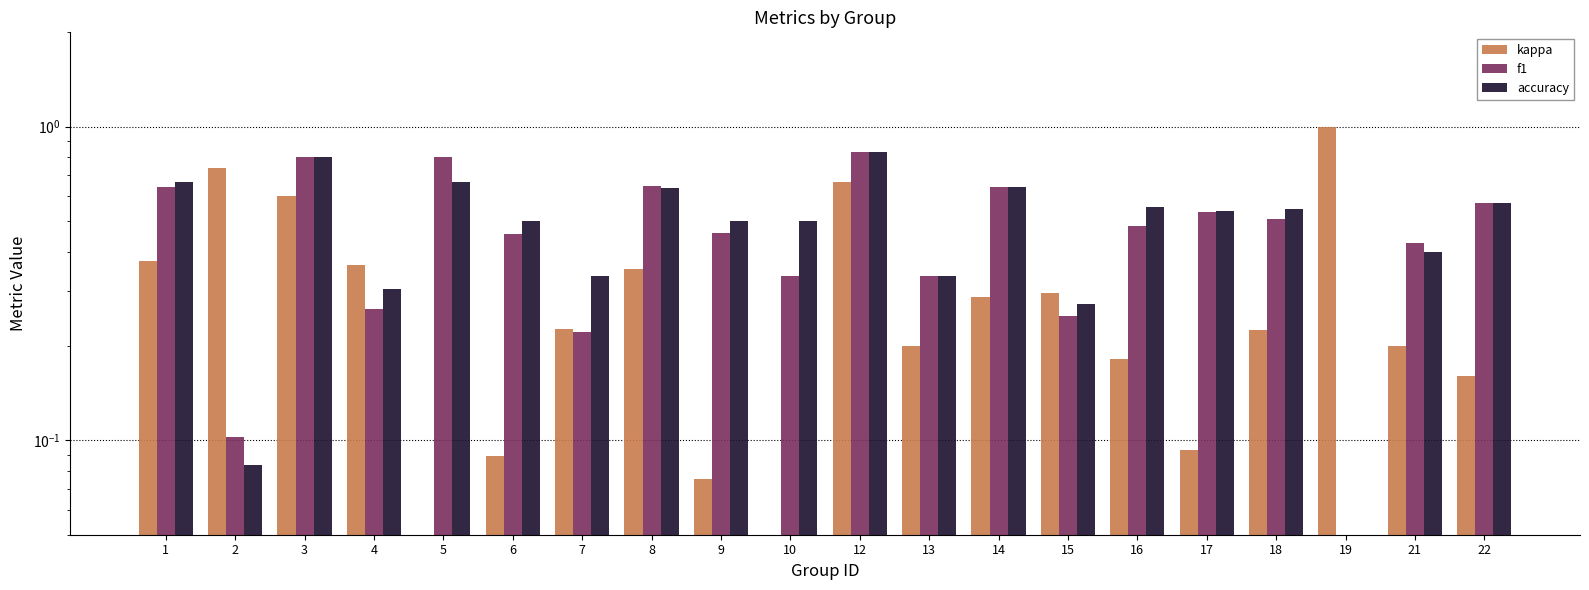

Rank the series by their maximum value, from highest to lowest.

kappa, accuracy, f1